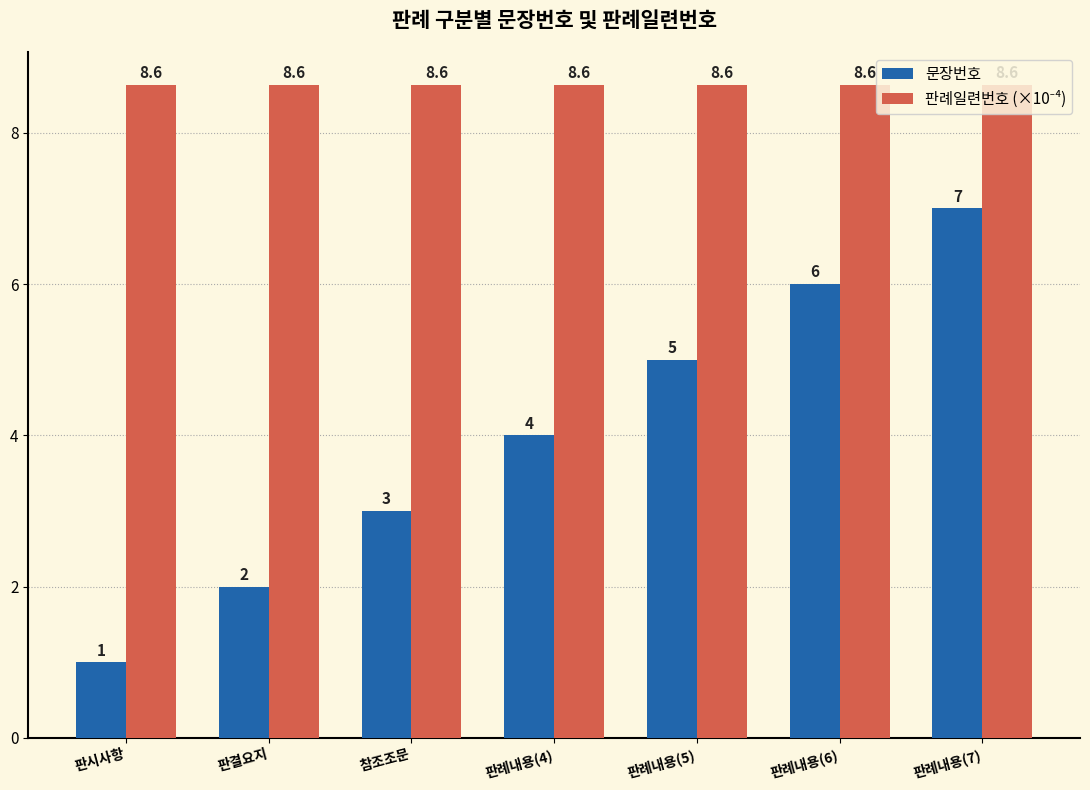

At which label is 문장번호 closest to 4?

판례내용(4)